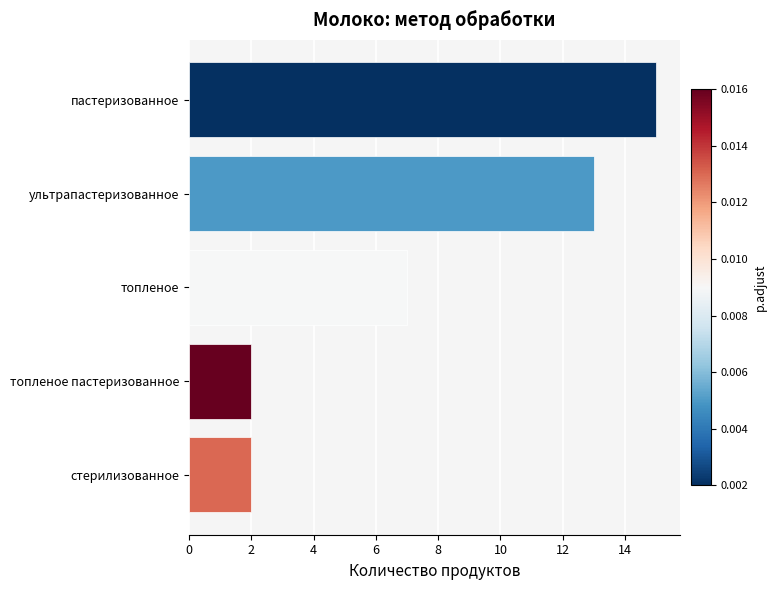

True or false: the data shows 1 at топленое пастеризованное.

False